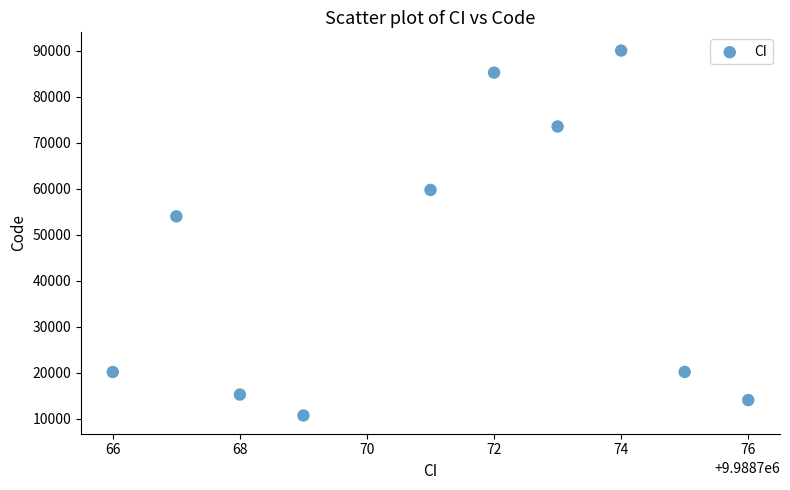

What Y value in the scatter plot is closest to 50344?

53977